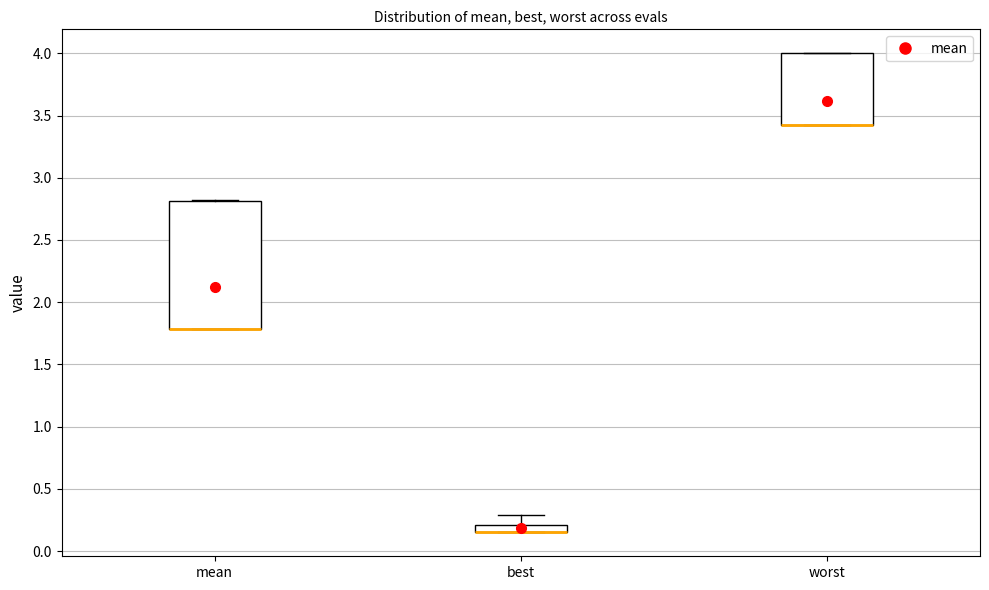

Comparing the boxes themselves (not the whiskers), which one is the tallest?

mean